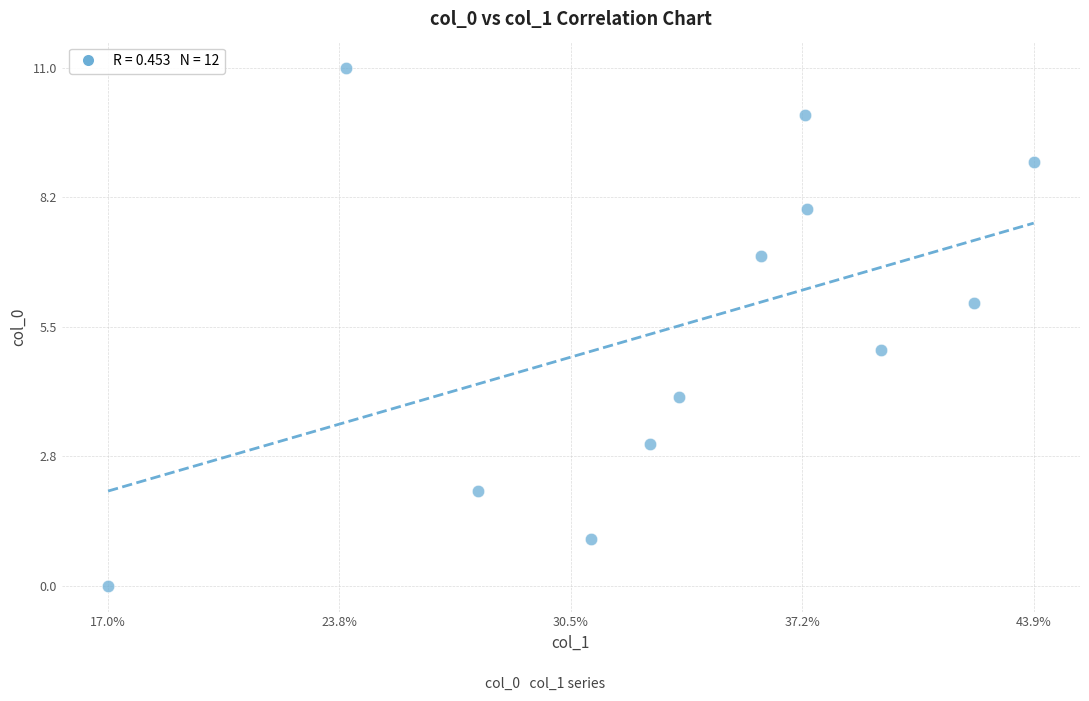

What is the average Y value?

6